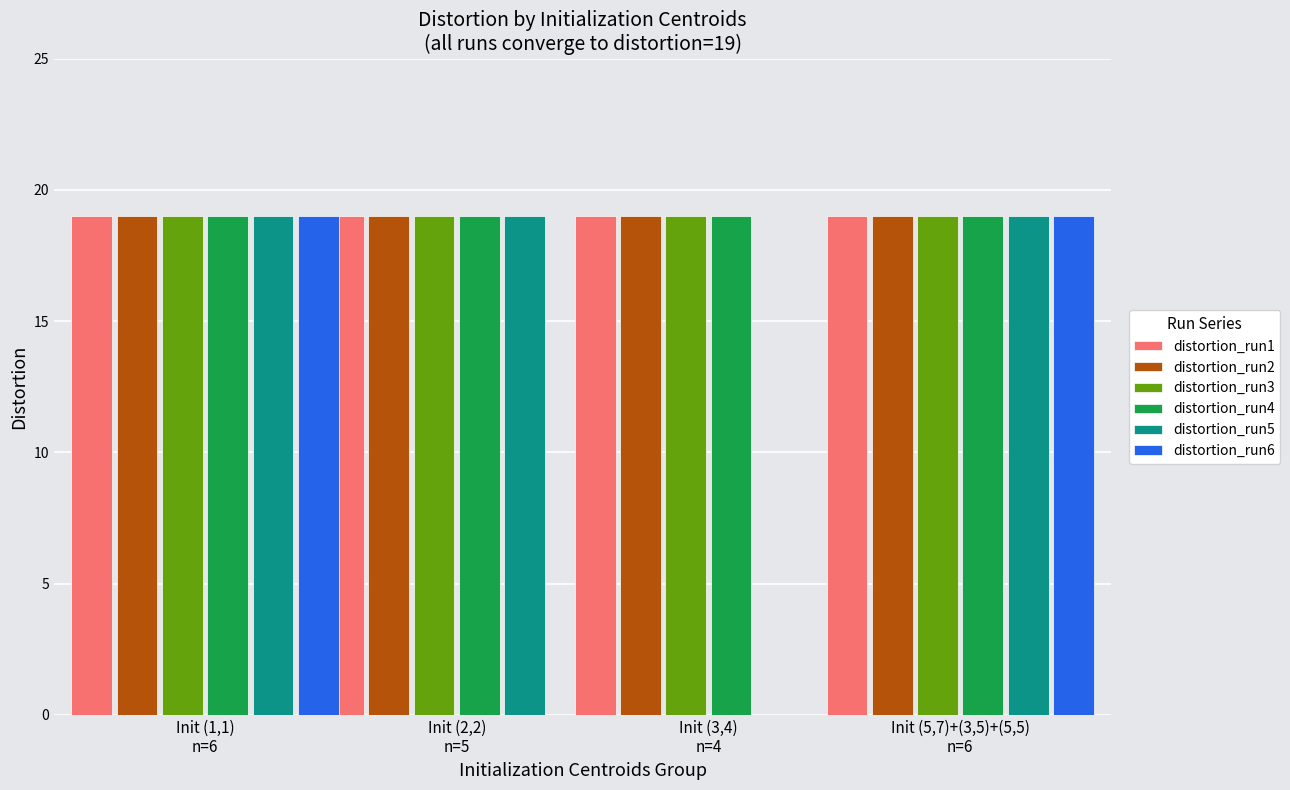

What is the maximum value for distortion_run5?

19